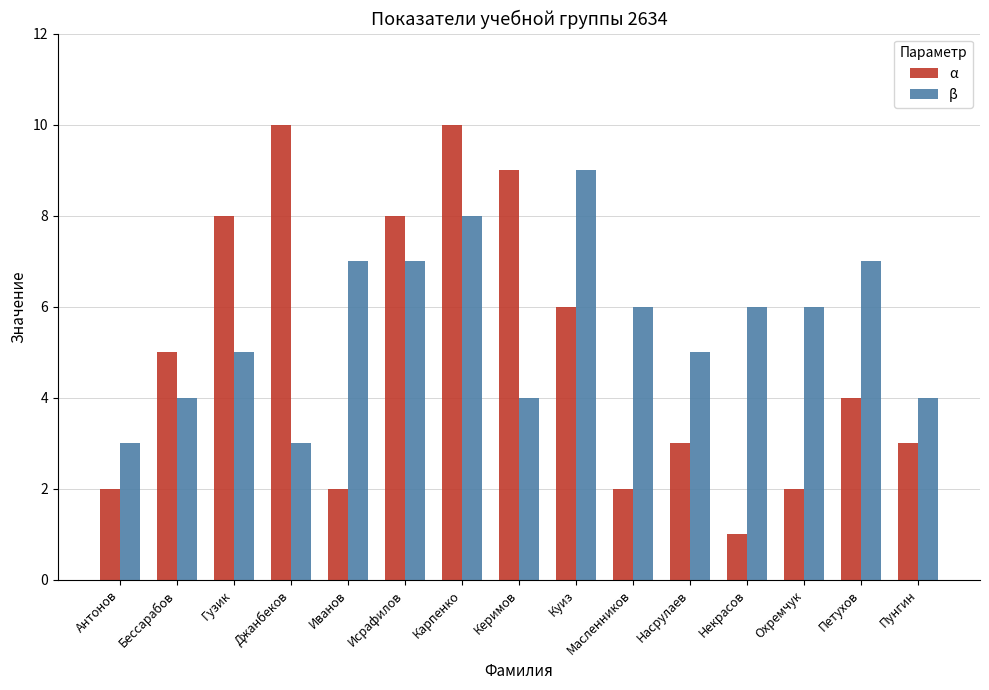

How many groups of bars are there?

15